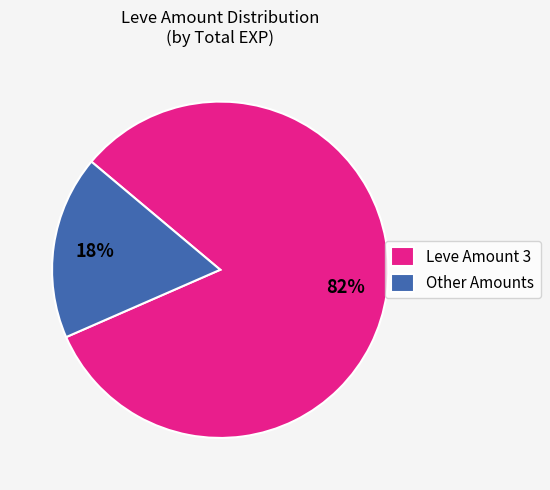

Which slice is the smallest?

Other Amounts